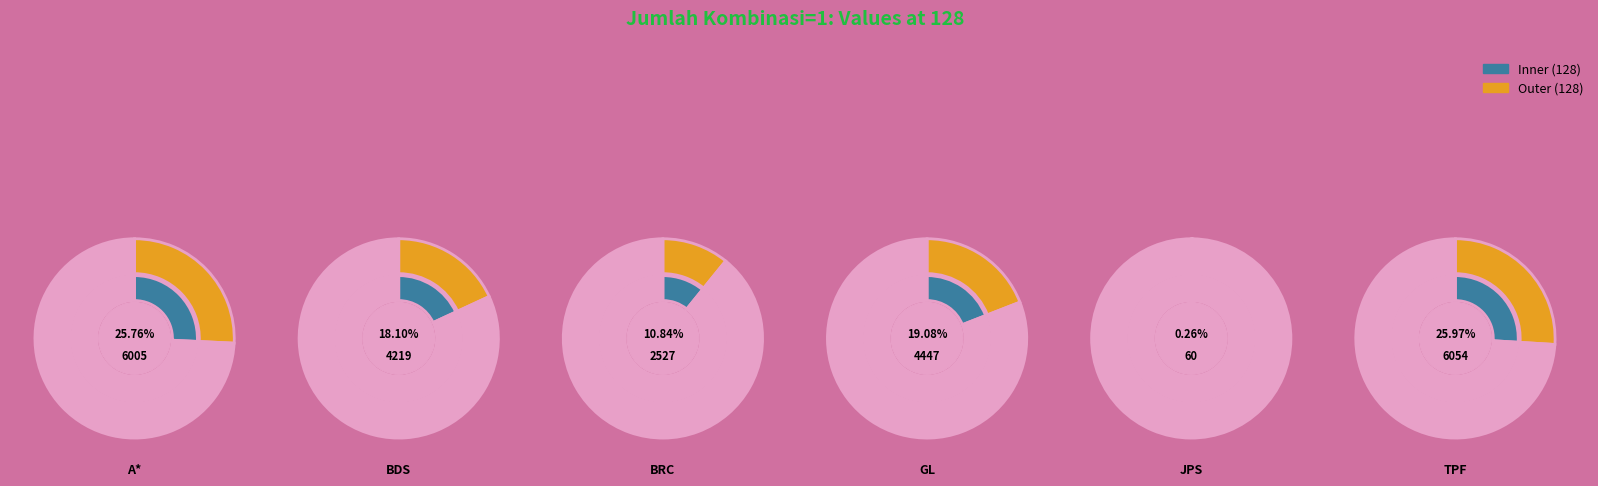

Rank the categories by value from lowest to highest.

JPS, BRC, BDS, GL, A*, TPF